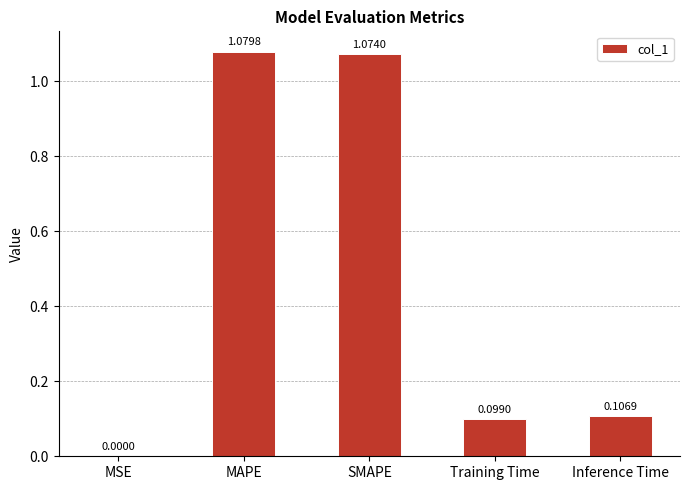

Where is the data nearest to the value 0?

MSE